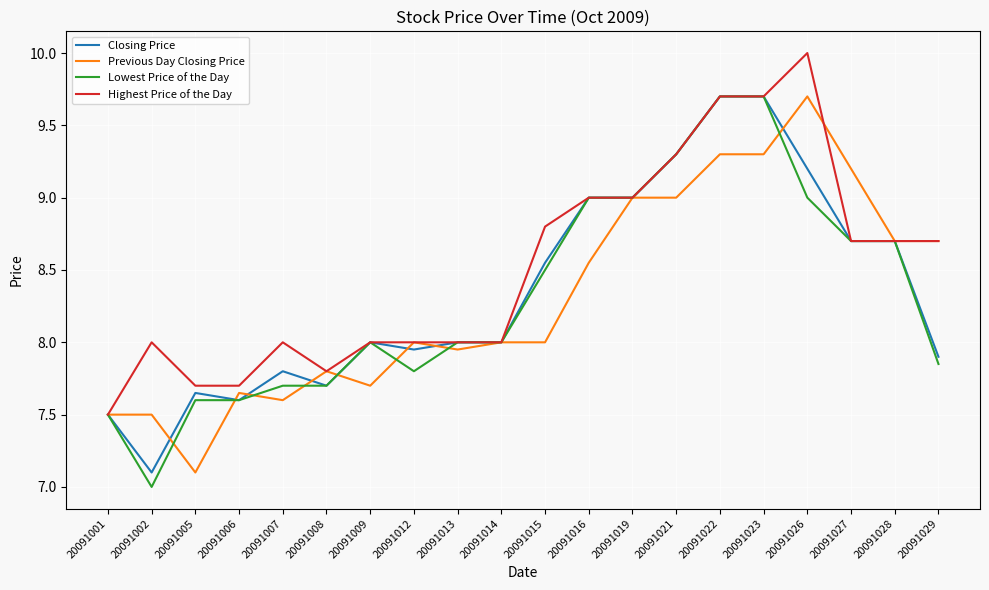

What is the sum of the Previous Day Closing Price values at 20091005 and 20091001?

14.6